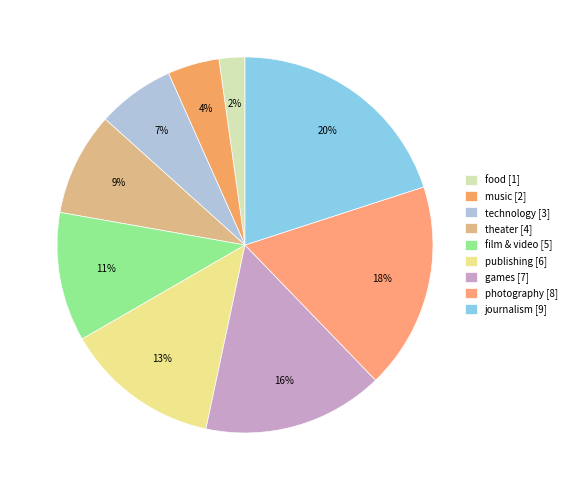

Rank the categories by value from highest to lowest.

journalism, photography, games, publishing, film & video, theater, technology, music, food